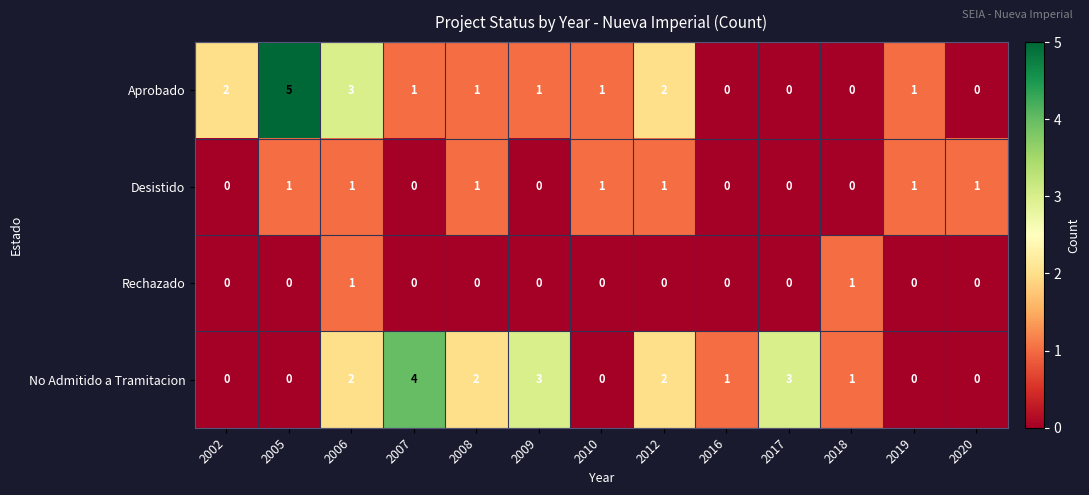

What is the difference between the Aprobado values at 2006 and 2017?

3